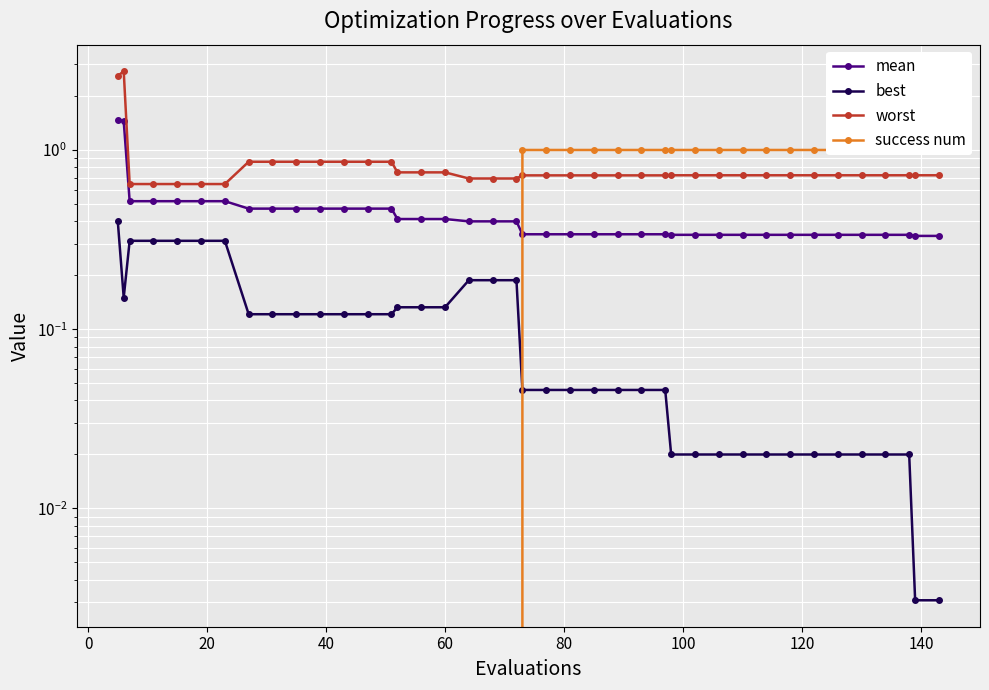

Is it true that best equals 0.2 at 40?

False